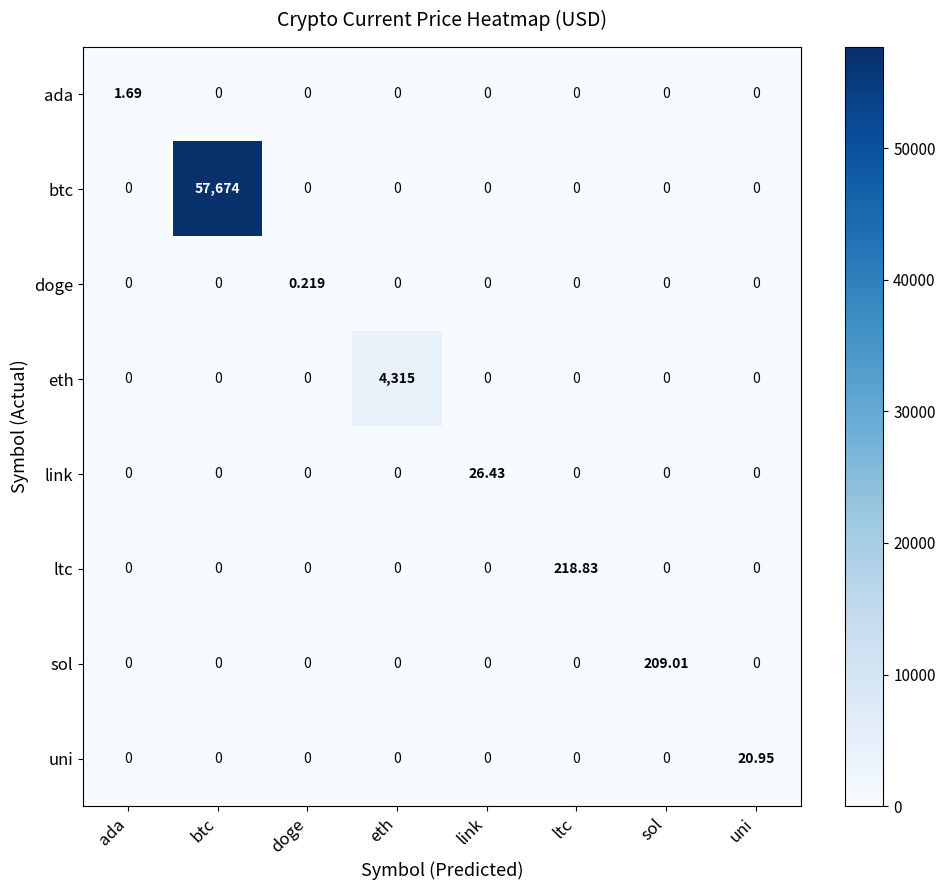

Rank the series by their maximum value, from lowest to highest.

doge, ada, uni, link, sol, ltc, eth, btc